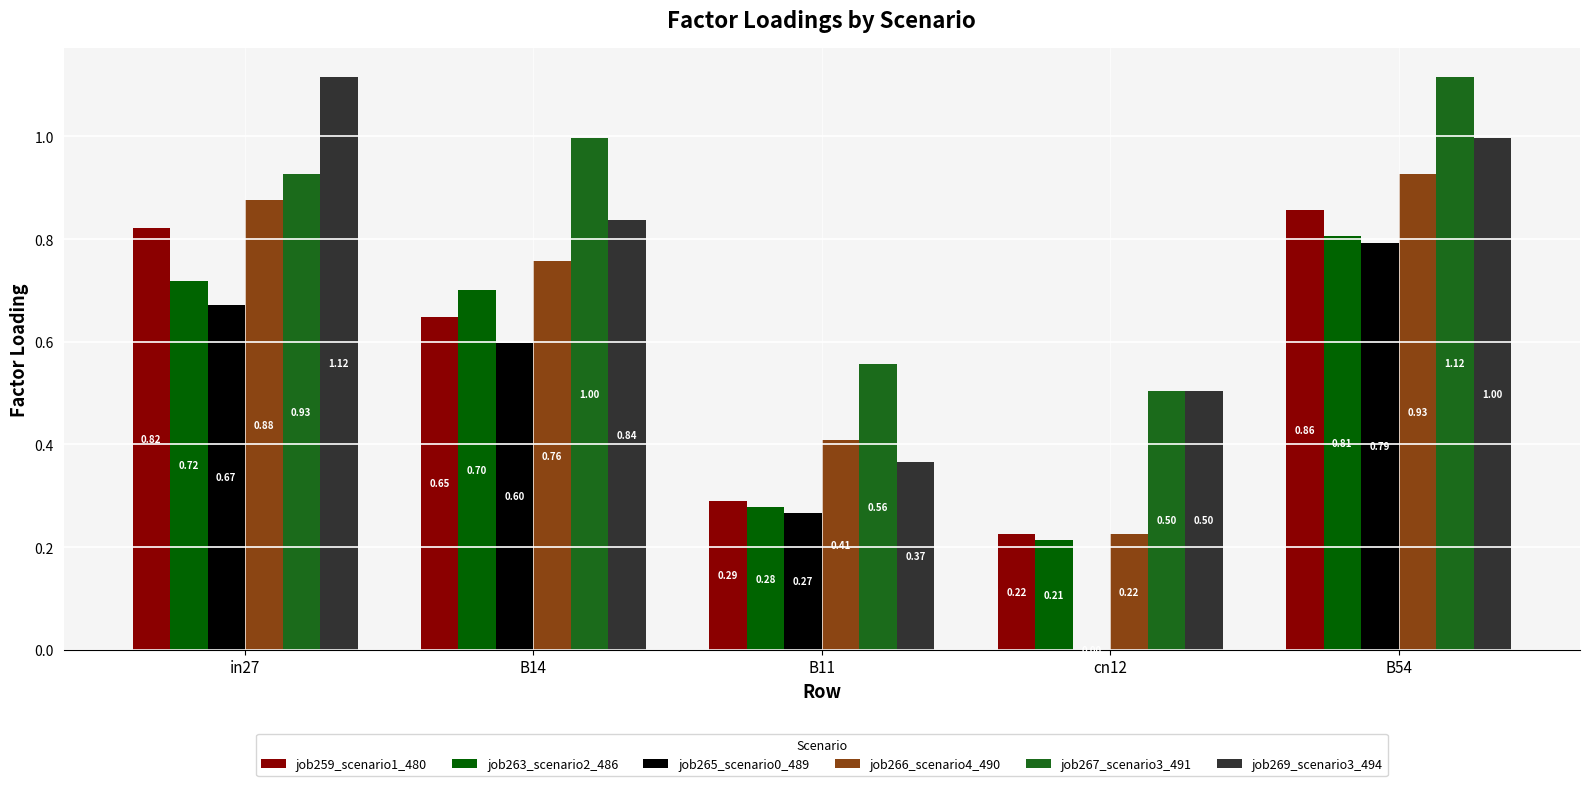

Reading left to right, what are all the values shown in this chart?

job259_scenario1_480: 0.8	0.6	0.3	0.2	0.9
job263_scenario2_486: 0.7	0.7	0.3	0.2	0.8
job265_scenario0_489: 0.7	0.6	0.3	0.0	0.8
job266_scenario4_490: 0.9	0.8	0.4	0.2	0.9
job267_scenario3_491: 0.9	1.0	0.6	0.5	1.1
job269_scenario3_494: 1.1	0.8	0.4	0.5	1.0